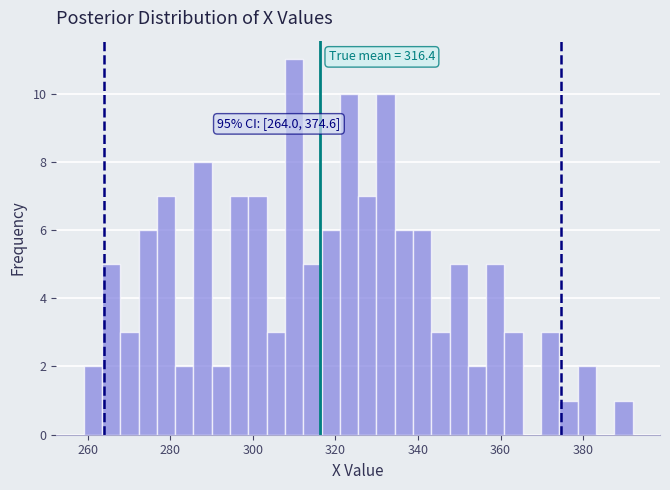

Read against the x-axis, roughly where is the centre of the tallest bar?

310